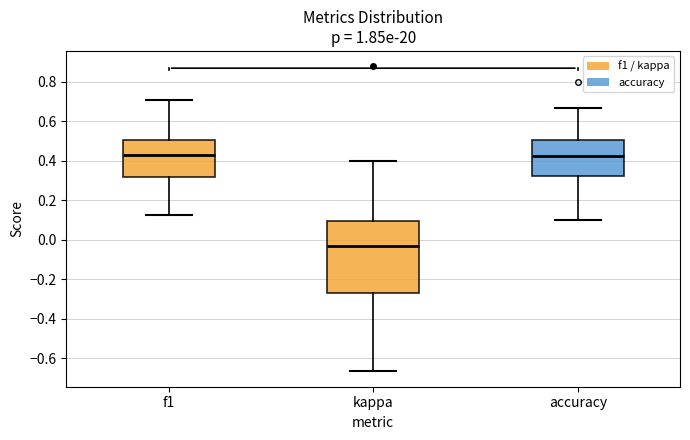

Reading left to right, transcribe this box plot: for each box, give where its median line is, the range the box spans, and where its two whiskers end, as read against the y-axis. The values are not printed on the chart, so give them approximately, as read against the axis.

f1: median 0.42, box 0.32 to 0.50, whiskers 0.12 to 0.72
kappa: median -0.04, box -0.28 to 0.10, whiskers -0.66 to 0.40
accuracy: median 0.42, box 0.32 to 0.50, whiskers 0.10 to 0.66